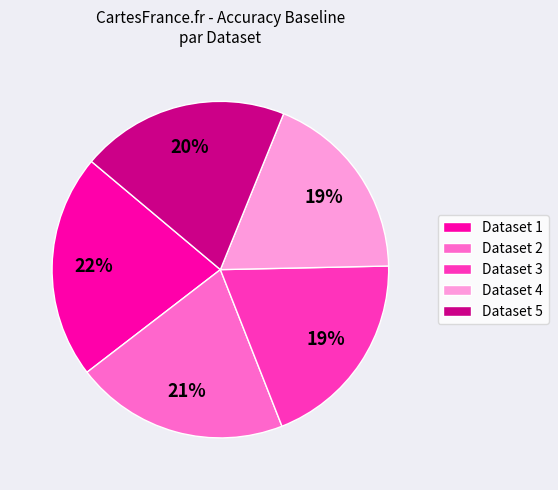

To the nearest percent, what percentage of the pie is Dataset 1?

22%